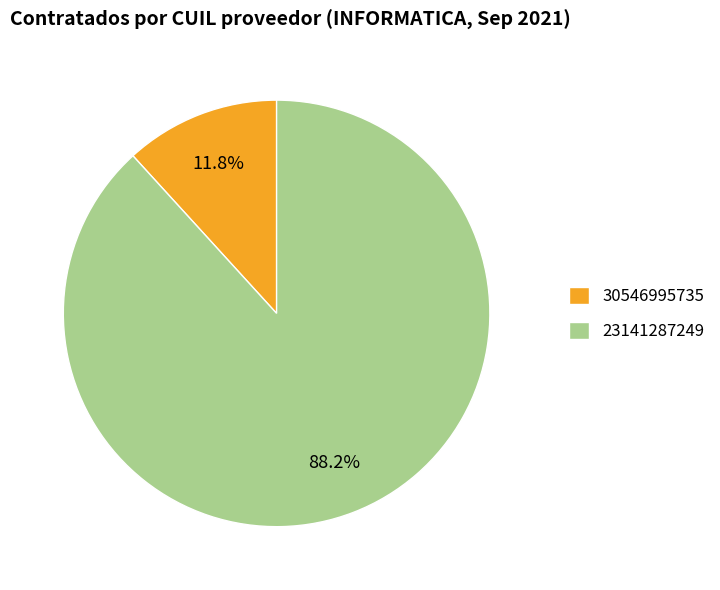

Combined, do 23141287249 and 30546995735 account for over 50%?

Yes